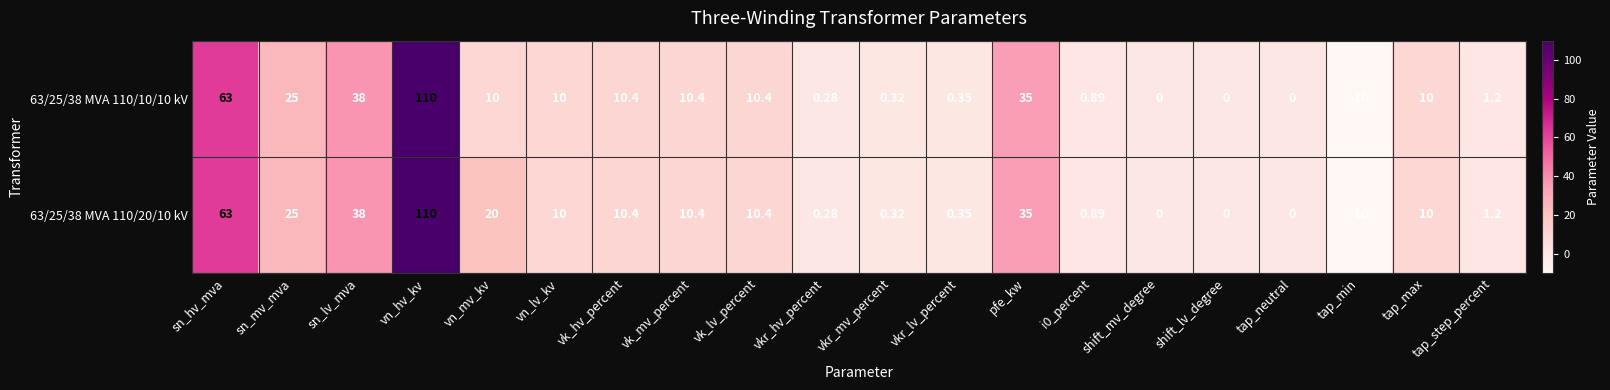

Which series has the largest total across all categories?

63/25/38 MVA 110/20/10 kV